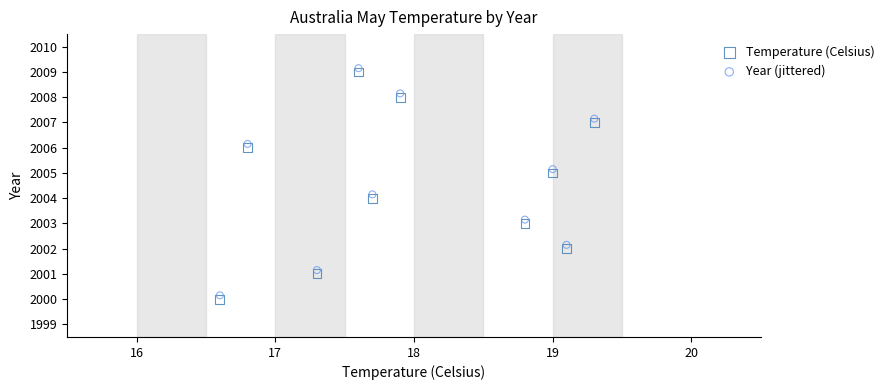

Which series contains the lowest Y value?

Temperature (Celsius)